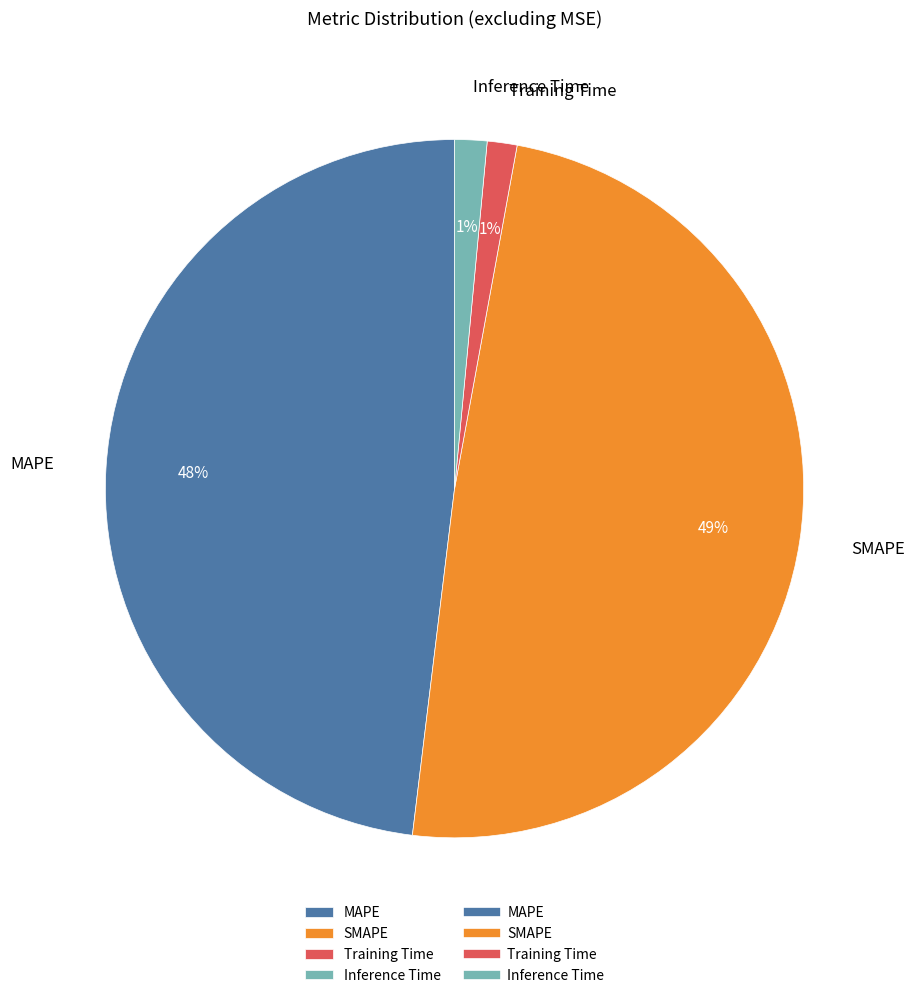

To the nearest percent, what is the average slice percentage?

25%